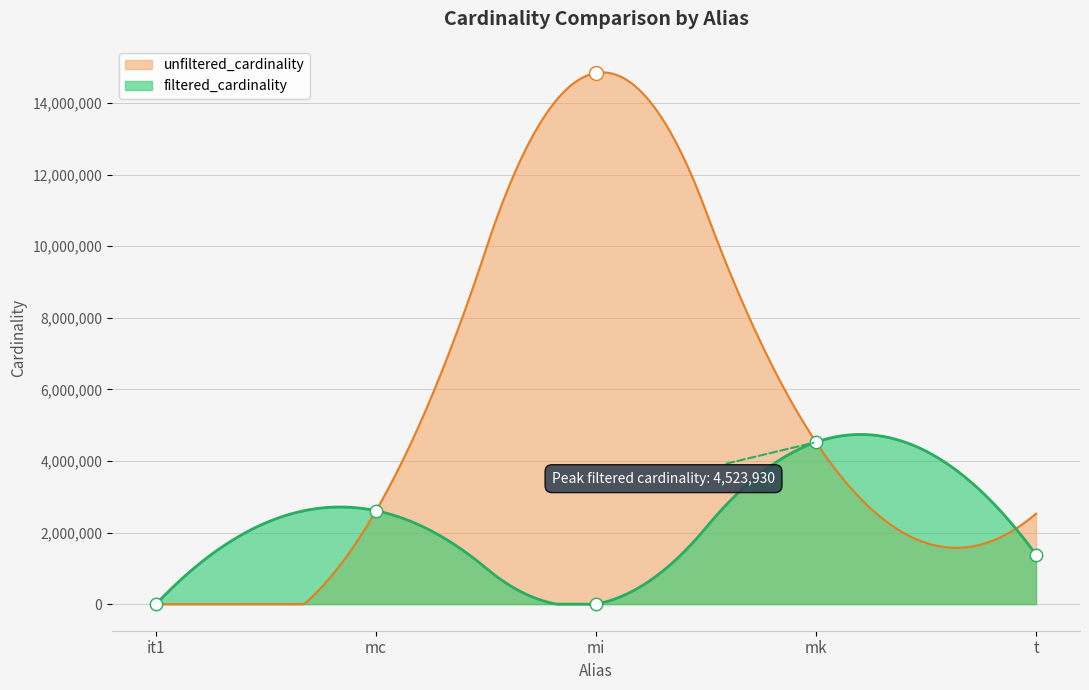

Which has a higher value, it1 or mc?

mc